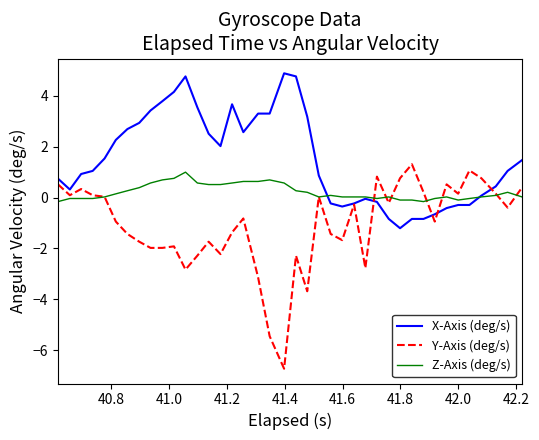

Which series has the widest spread of values?

Y-Axis (deg/s)